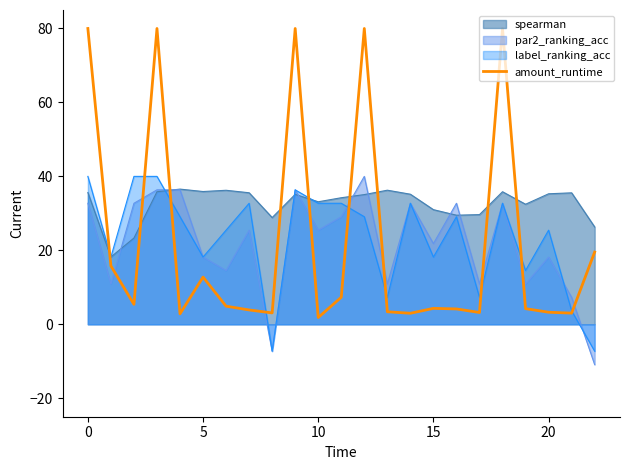

What is the smallest value displayed?

-10.9